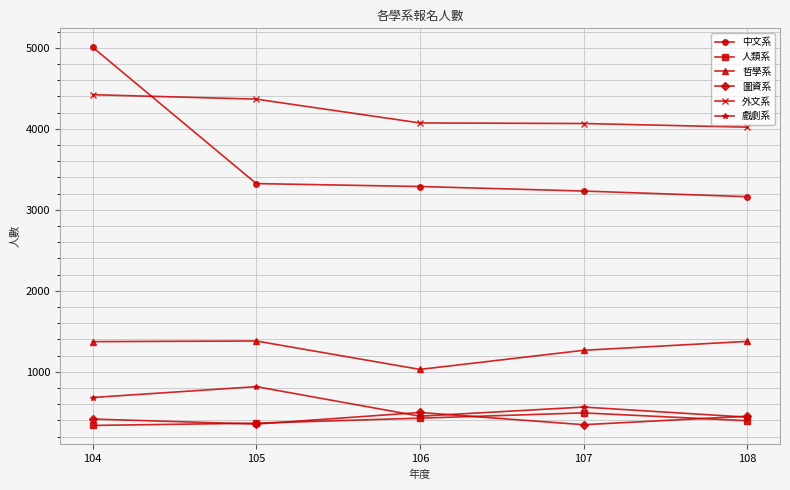

True or false: 戲劇系 and 哲學系 cross at least once.

False